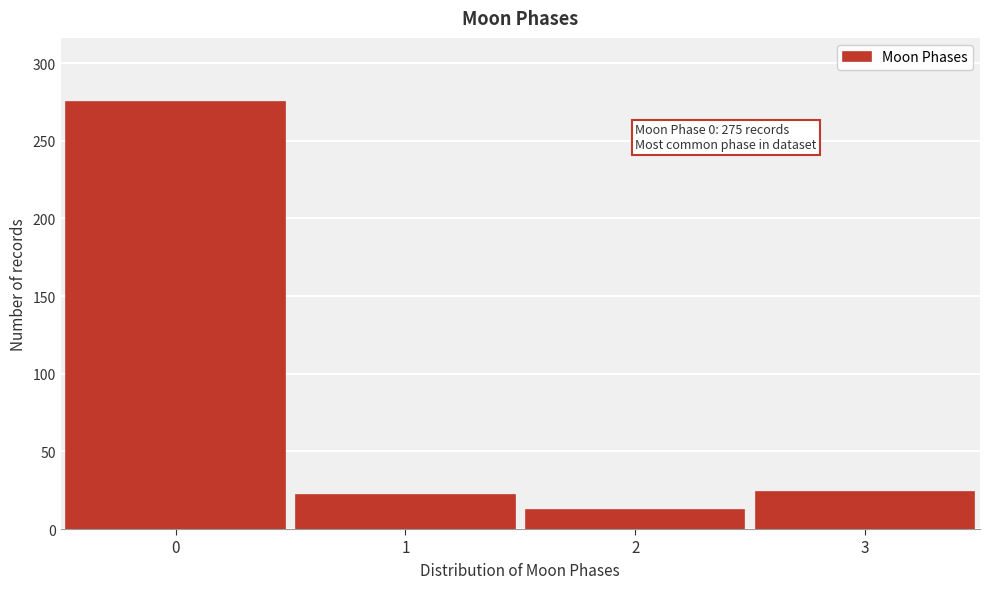

Reading left to right, list all the values displayed in this chart.

275	22	12	24